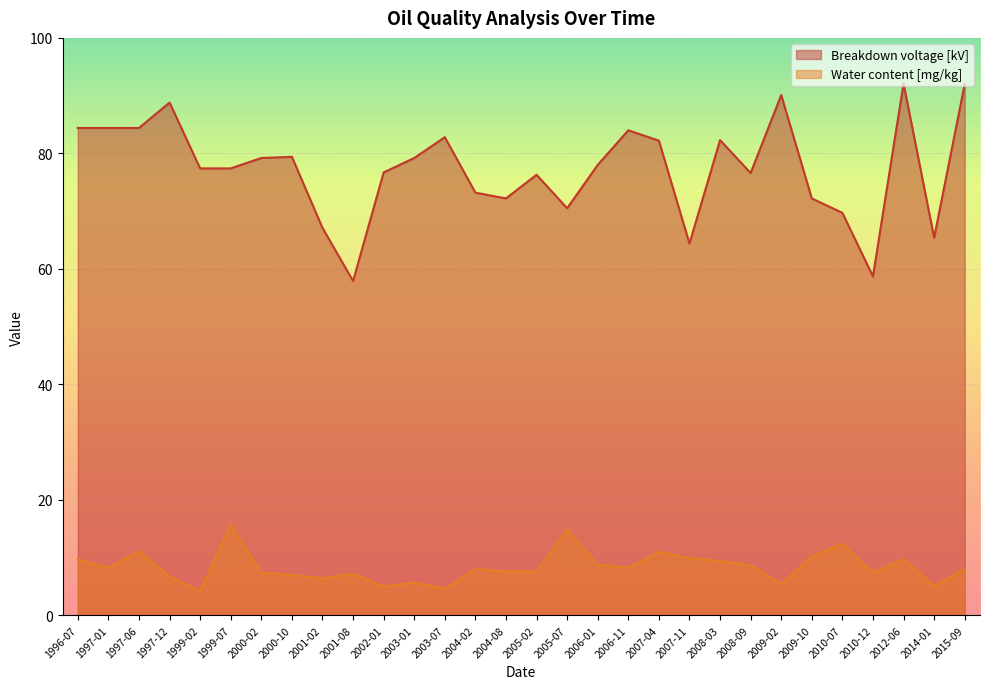

At which category does Water content [mg/kg] reach its first local valley?

1997-01